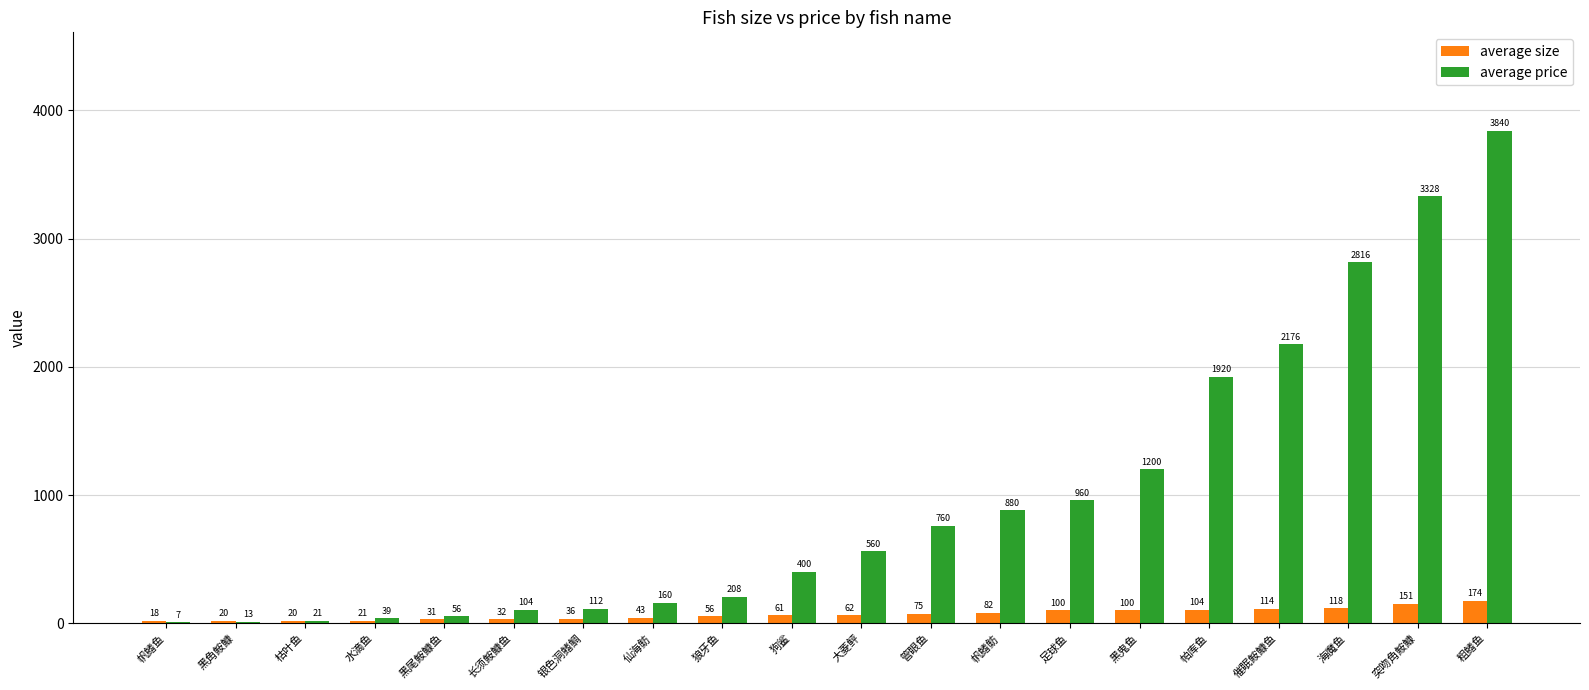

Which series has the largest total across all categories?

average price